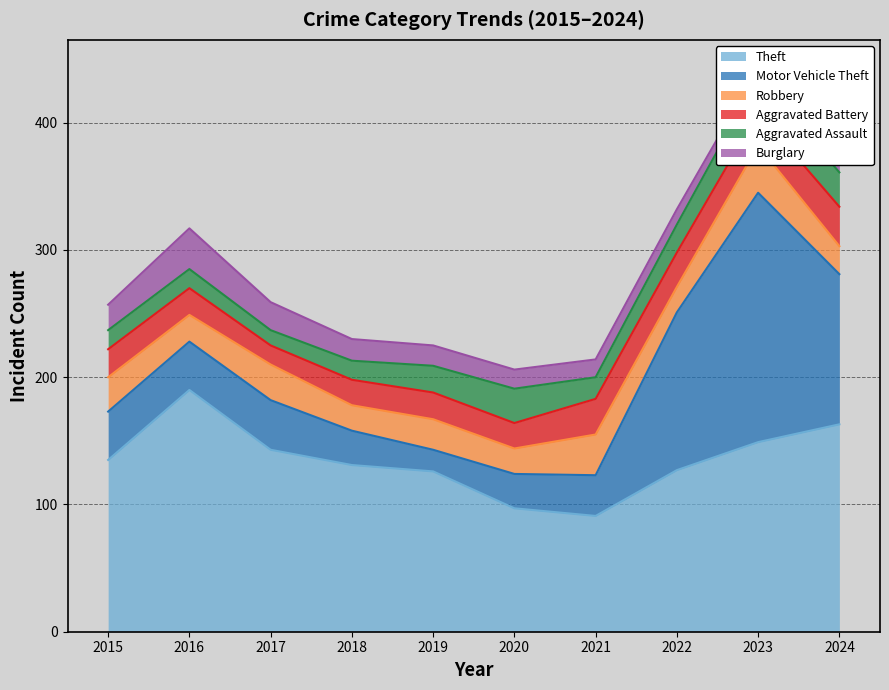

True or false: Burglary has a value of 4 at 2022.

False